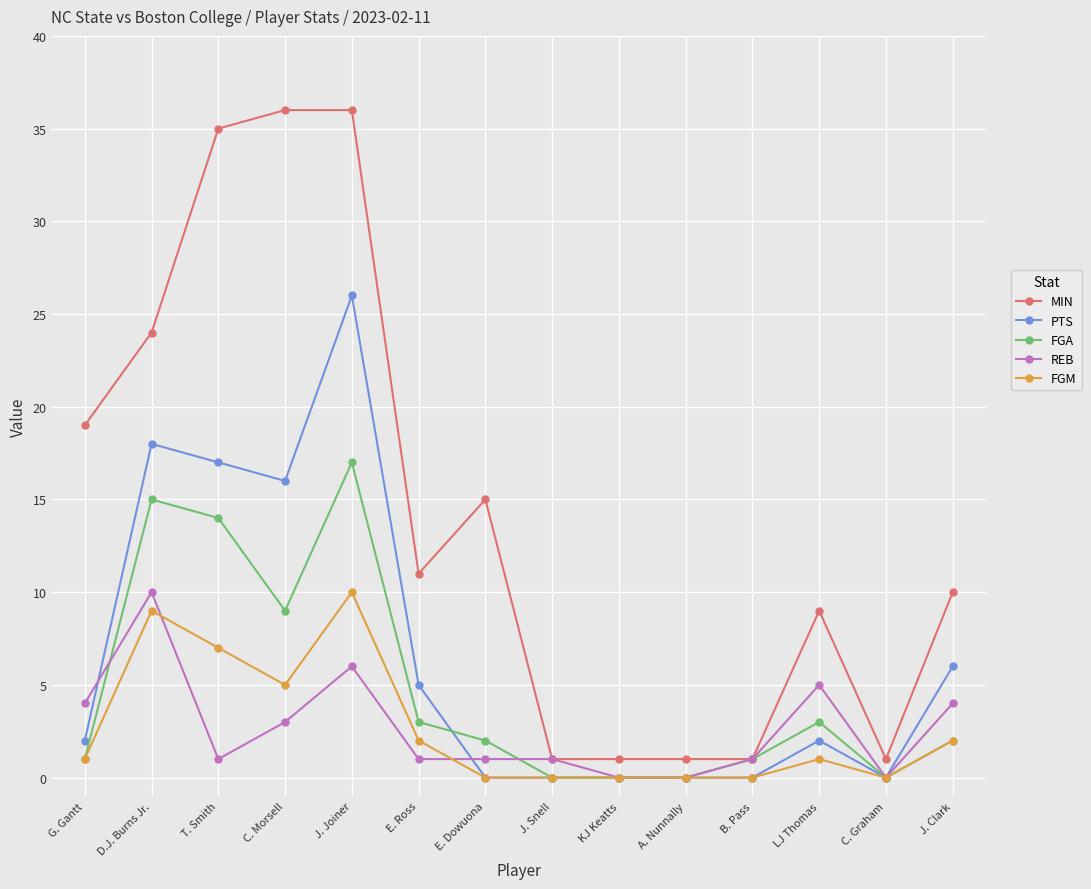

What is the total value across all series at J. Snell?

2